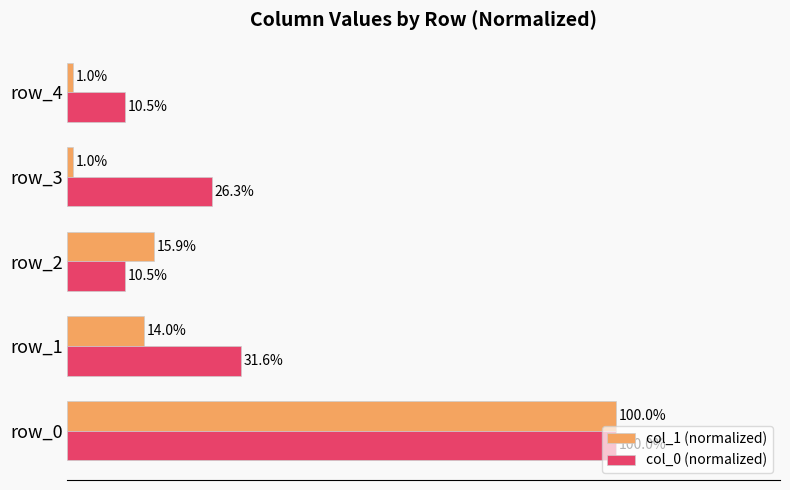

Between row_0 and row_1, which series saw the biggest shift?

col_1 (normalized)